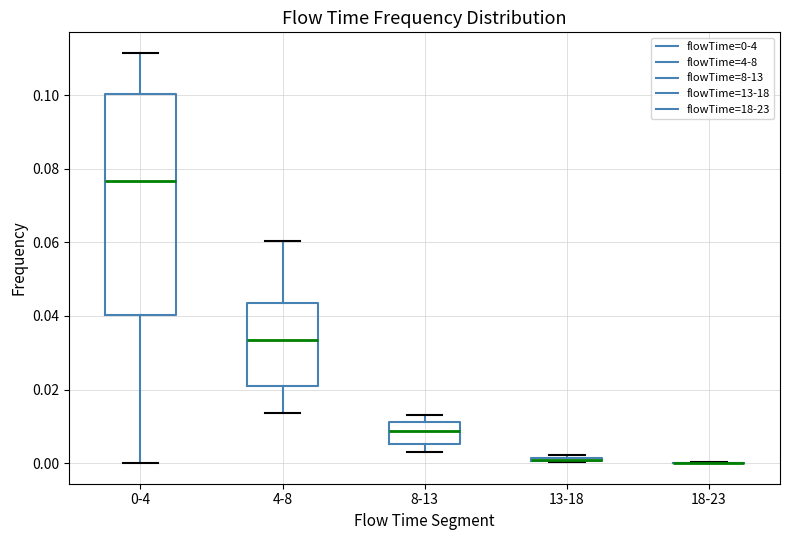

Where is the lower edge of the box for 8-13 on the y-axis? The values are not printed on the chart, so give them approximately, as read against the axis.

0.006